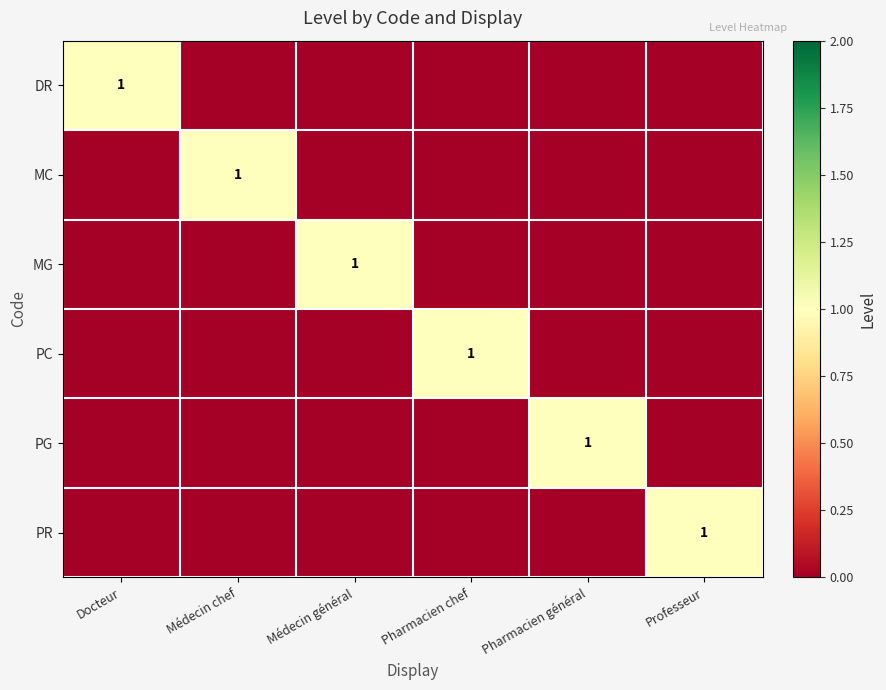

Which has a higher value, Pharmacien chef or Professeur?

Pharmacien chef